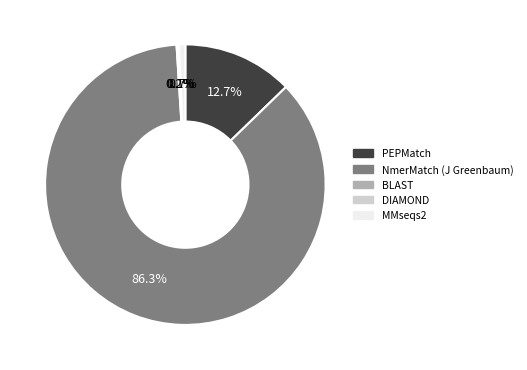

To the nearest percent, what is the average slice percentage?

20%